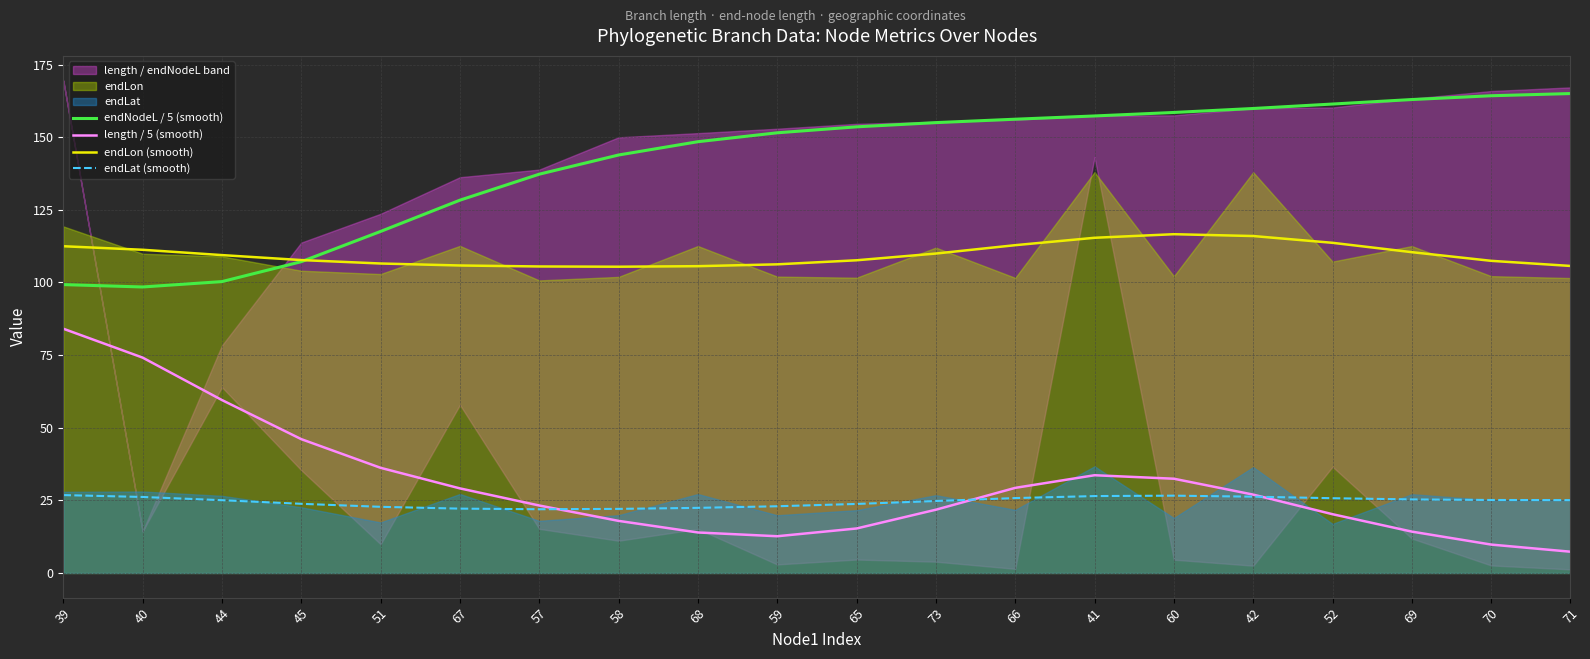

In endLat (smooth), how many points are higher than both neighbors (excluding endpoints)?

1